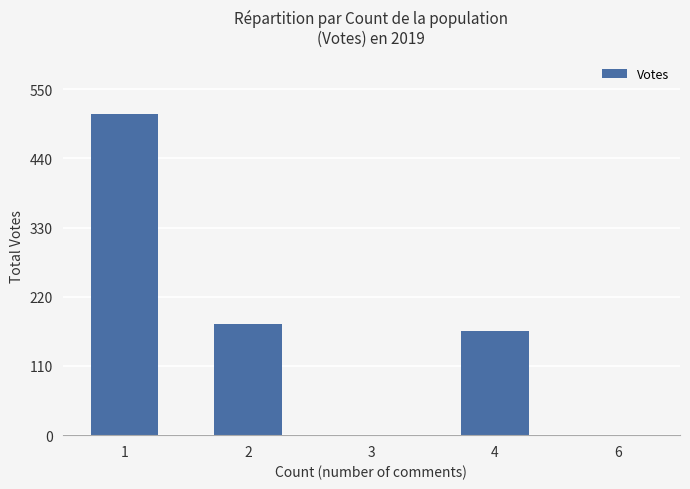

What is the sum of all values?

852